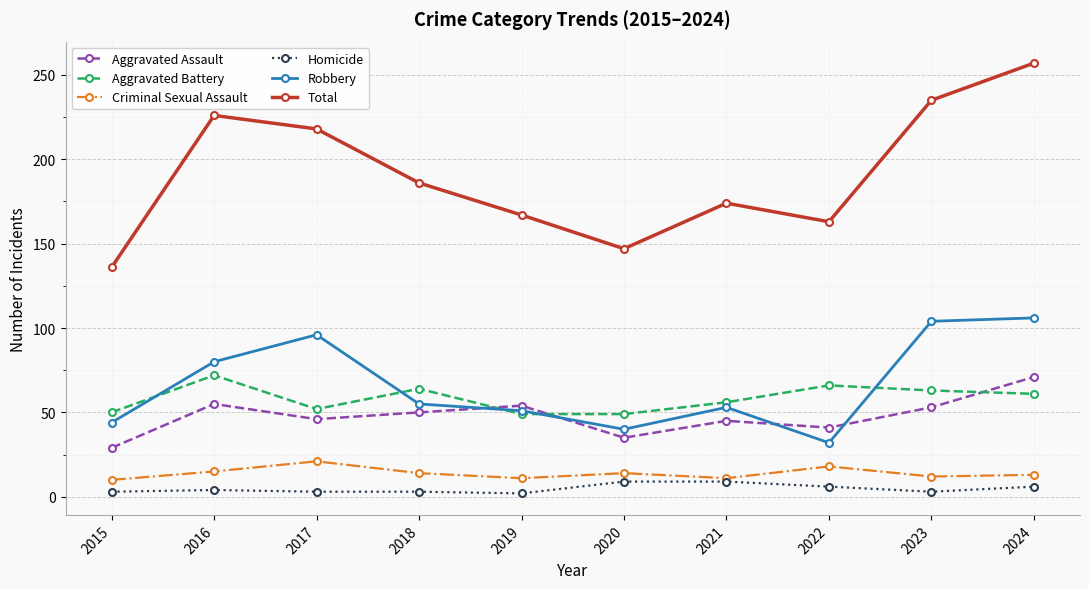

Is it true that Aggravated Assault equals 50 at 2018?

True